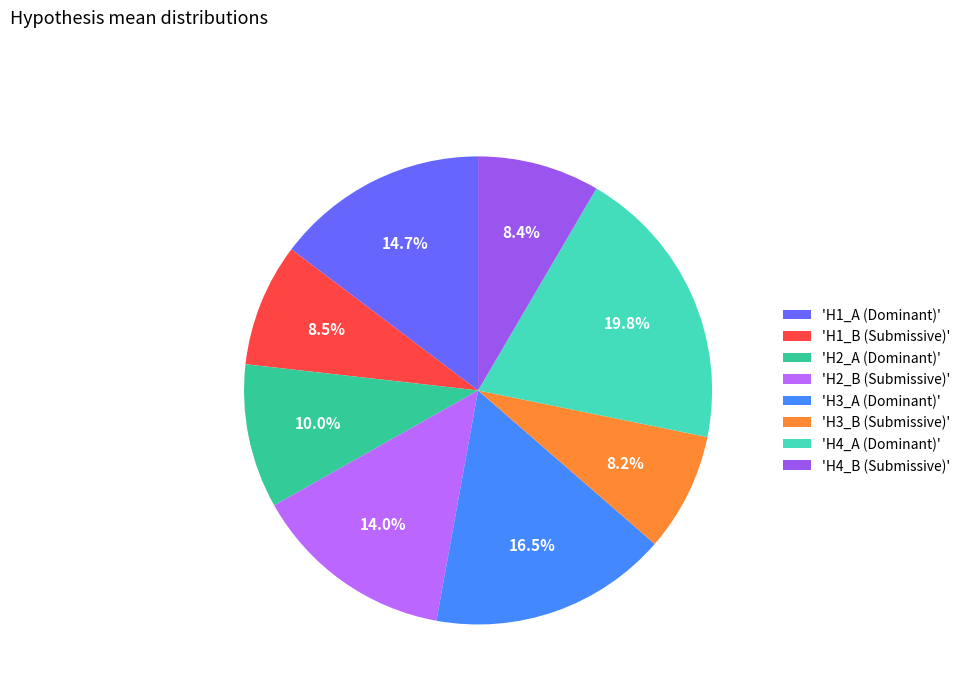

Does 'H4_A (Dominant)' represent more than half of the total?

No